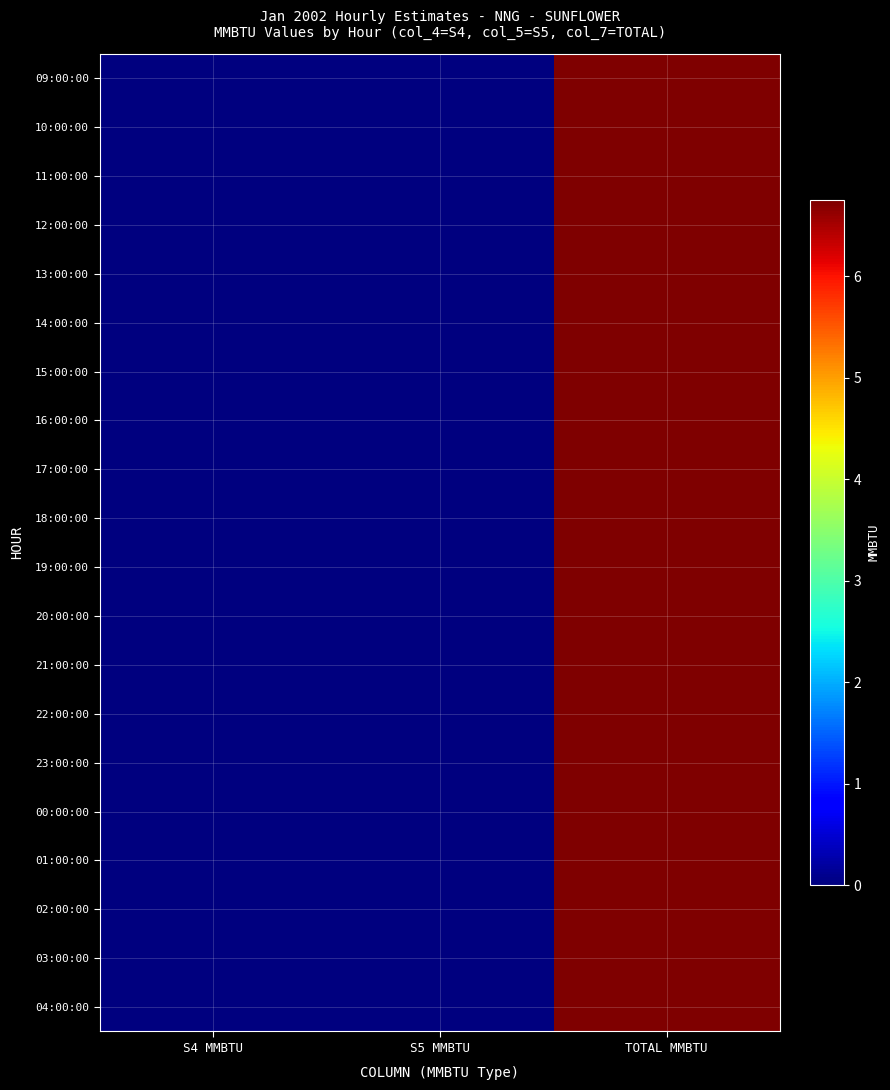

Reading left to right, transcribe all the data shown in this chart.

09:00:00: S4 MMBTU=0.0	S5 MMBTU=0.0	TOTAL MMBTU=6.8
10:00:00: S4 MMBTU=0.0	S5 MMBTU=0.0	TOTAL MMBTU=6.8
11:00:00: S4 MMBTU=0.0	S5 MMBTU=0.0	TOTAL MMBTU=6.8
12:00:00: S4 MMBTU=0.0	S5 MMBTU=0.0	TOTAL MMBTU=6.8
13:00:00: S4 MMBTU=0.0	S5 MMBTU=0.0	TOTAL MMBTU=6.8
14:00:00: S4 MMBTU=0.0	S5 MMBTU=0.0	TOTAL MMBTU=6.8
15:00:00: S4 MMBTU=0.0	S5 MMBTU=0.0	TOTAL MMBTU=6.8
16:00:00: S4 MMBTU=0.0	S5 MMBTU=0.0	TOTAL MMBTU=6.8
17:00:00: S4 MMBTU=0.0	S5 MMBTU=0.0	TOTAL MMBTU=6.8
18:00:00: S4 MMBTU=0.0	S5 MMBTU=0.0	TOTAL MMBTU=6.8
19:00:00: S4 MMBTU=0.0	S5 MMBTU=0.0	TOTAL MMBTU=6.8
20:00:00: S4 MMBTU=0.0	S5 MMBTU=0.0	TOTAL MMBTU=6.8
21:00:00: S4 MMBTU=0.0	S5 MMBTU=0.0	TOTAL MMBTU=6.8
22:00:00: S4 MMBTU=0.0	S5 MMBTU=0.0	TOTAL MMBTU=6.8
23:00:00: S4 MMBTU=0.0	S5 MMBTU=0.0	TOTAL MMBTU=6.8
00:00:00: S4 MMBTU=0.0	S5 MMBTU=0.0	TOTAL MMBTU=6.8
01:00:00: S4 MMBTU=0.0	S5 MMBTU=0.0	TOTAL MMBTU=6.8
02:00:00: S4 MMBTU=0.0	S5 MMBTU=0.0	TOTAL MMBTU=6.8
03:00:00: S4 MMBTU=0.0	S5 MMBTU=0.0	TOTAL MMBTU=6.8
04:00:00: S4 MMBTU=0.0	S5 MMBTU=0.0	TOTAL MMBTU=6.8